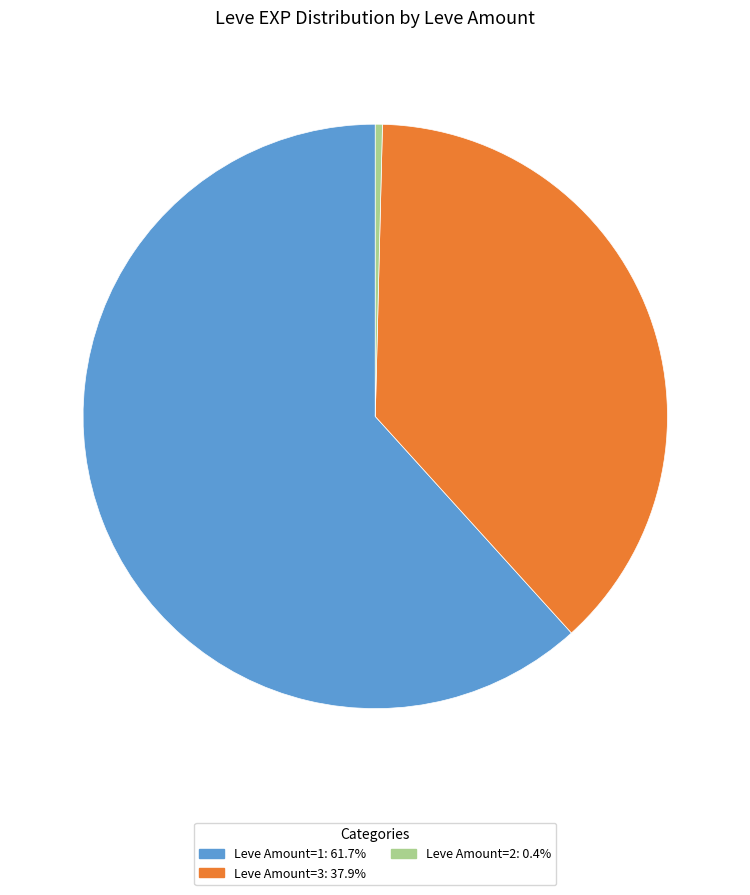

Is there any slice that represents more than half of the pie?

Yes